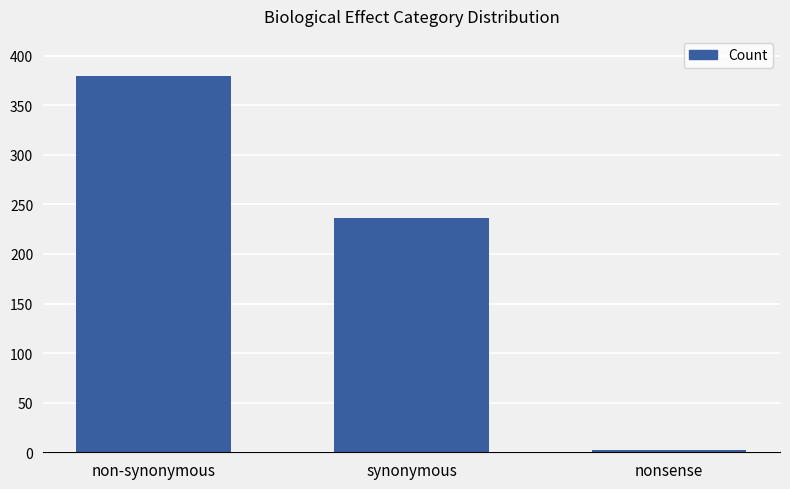

How many distinct data groups are displayed?

1